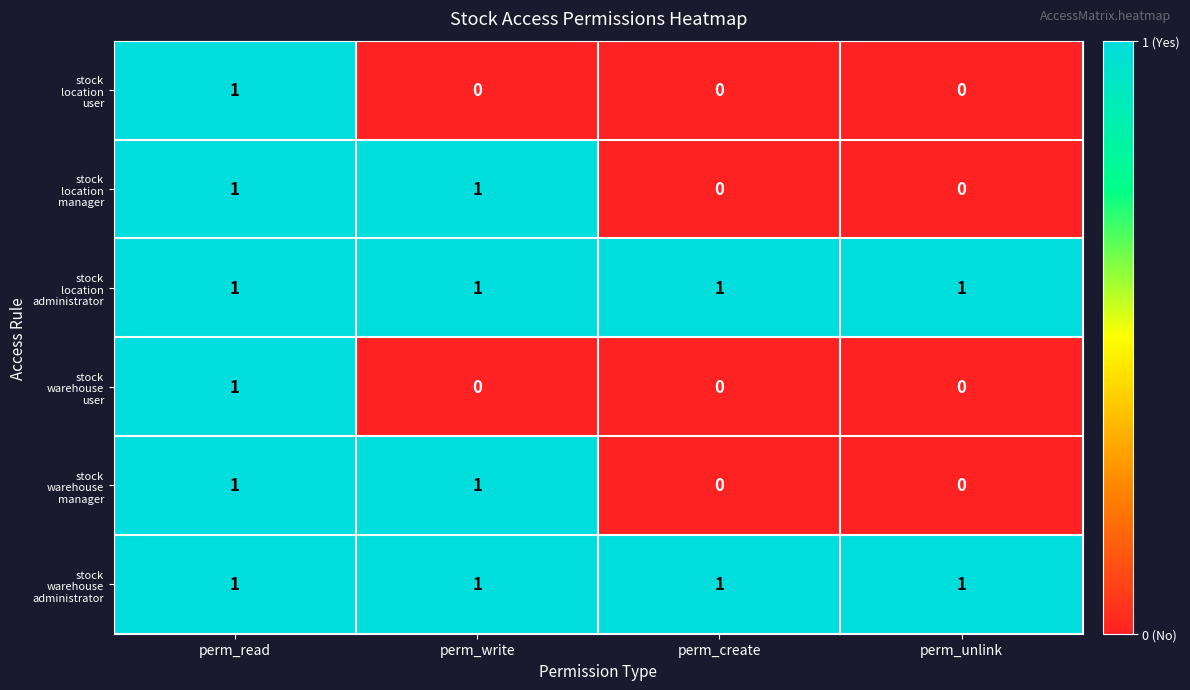

At which category is the sum across all series the highest?

perm_read